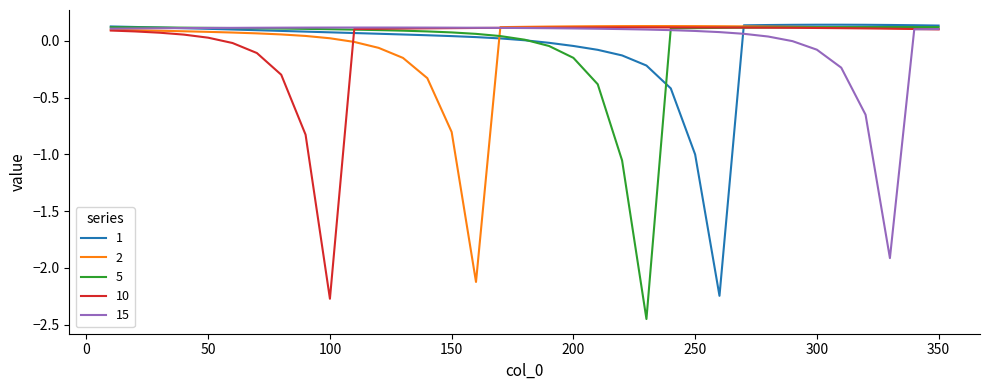

Which series has the largest range (max minus min)?

5